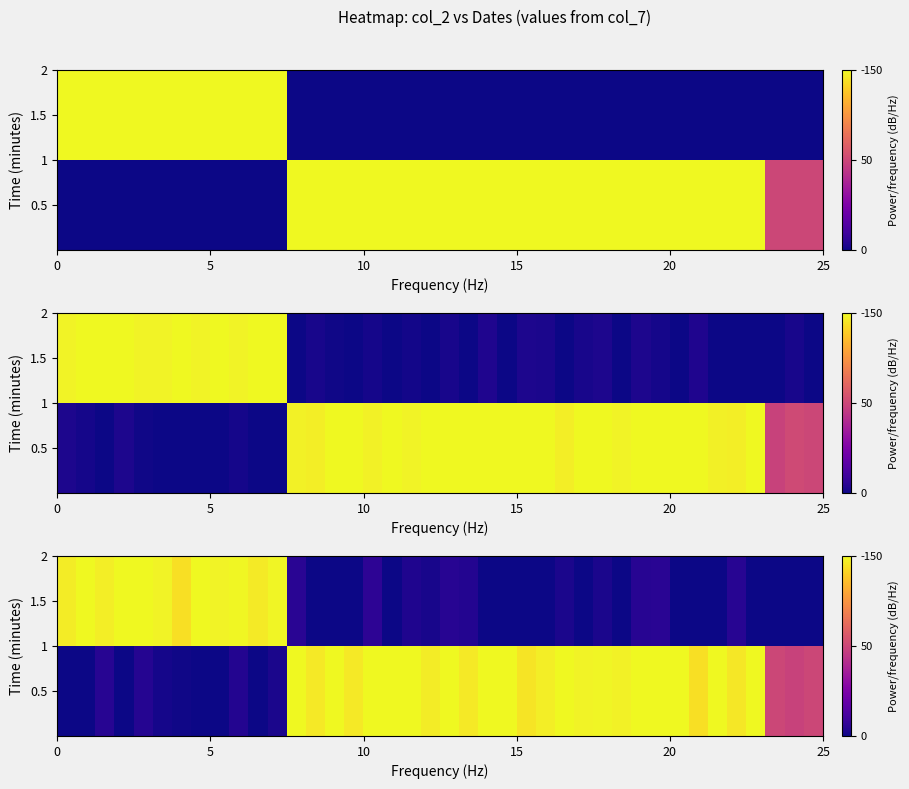

What is the difference between the row_1 values at 23 and 6?

1.9